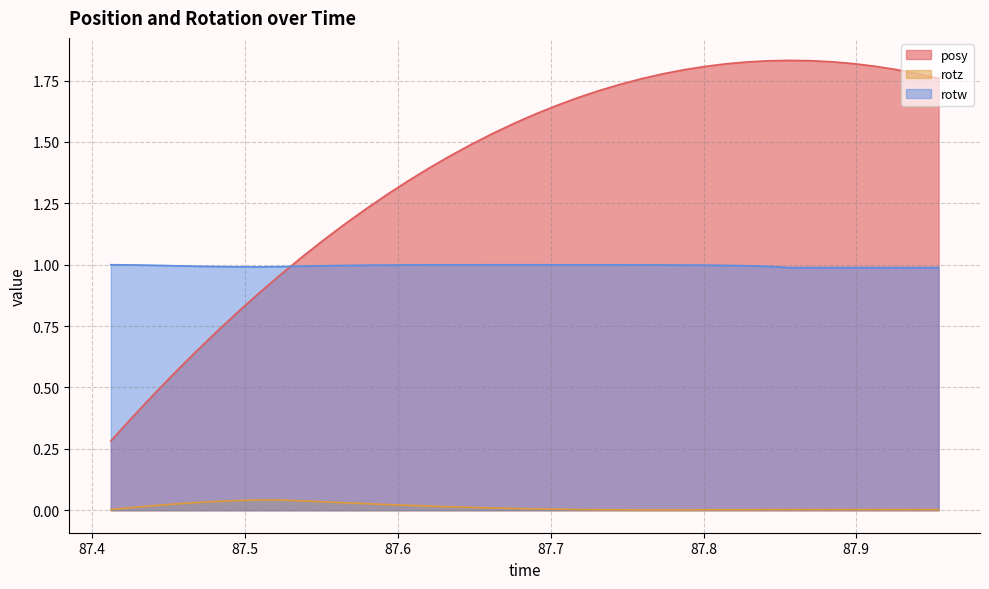

Which series has the widest spread of values?

posy